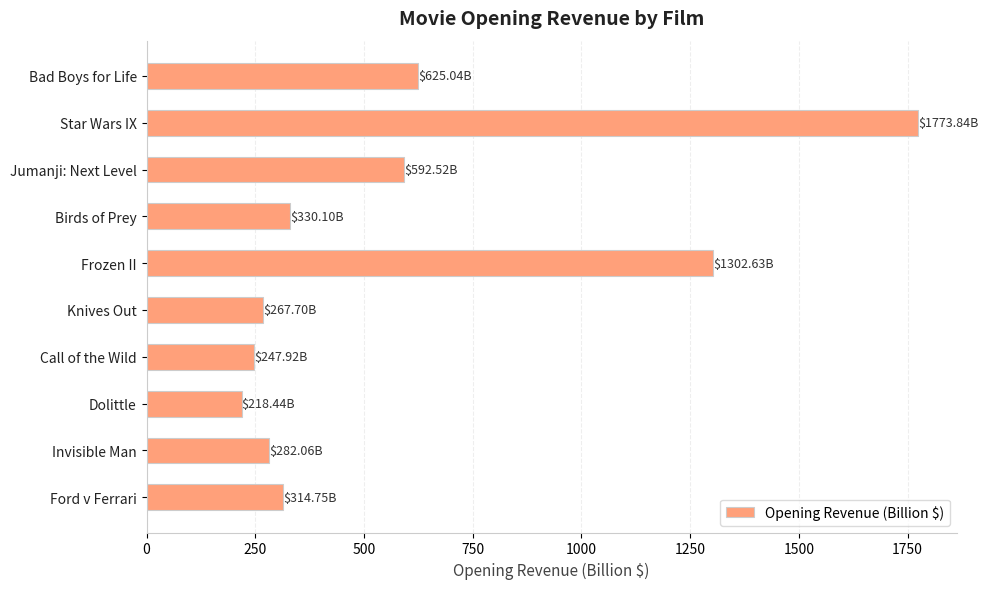

At which label is the value closest to 996?

Frozen II